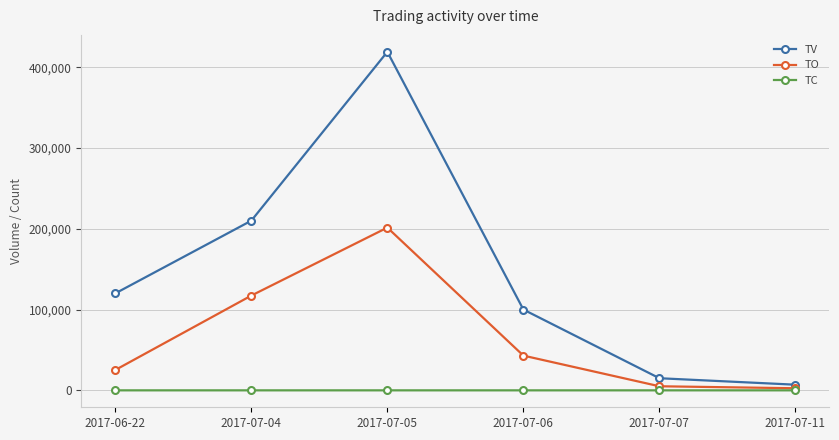

What is the label of the 3rd point from the right?

2017-07-06